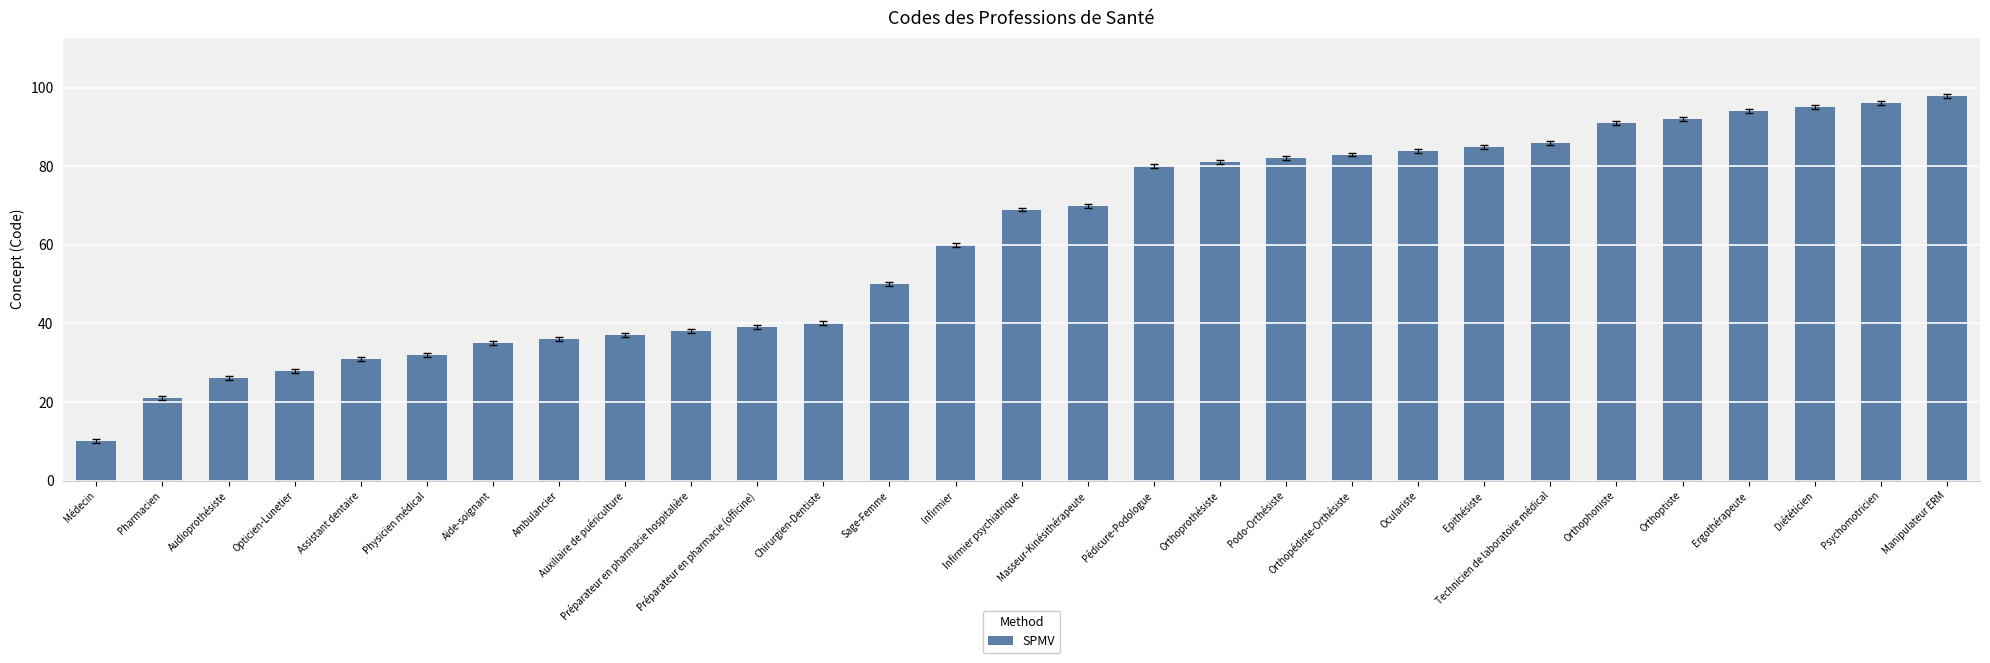

What is the change in value from Orthopédiste-Orthésiste to Technicien de laboratoire médical?

+3